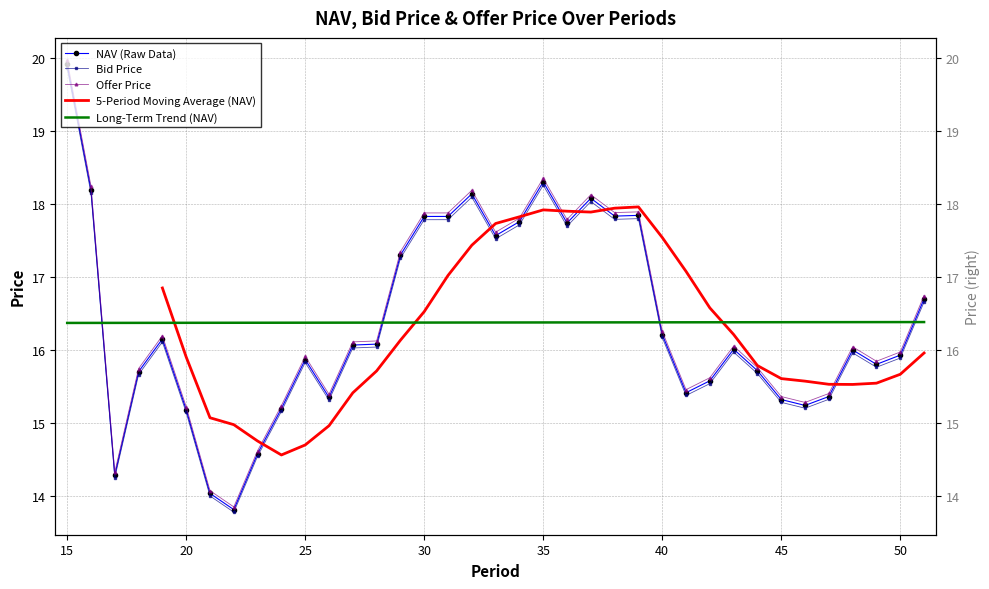

What is the maximum value shown in the chart?

20.0